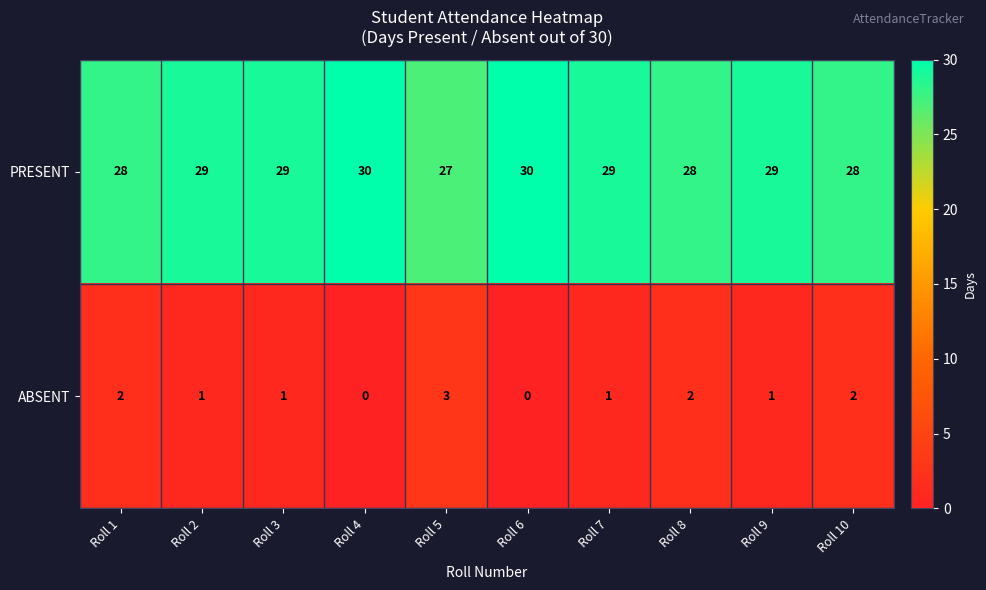

Reading left to right, list all the values displayed in this chart.

PRESENT: 28	29	29	30	27	30	29	28	29	28
ABSENT: 2	1	1	0	3	0	1	2	1	2